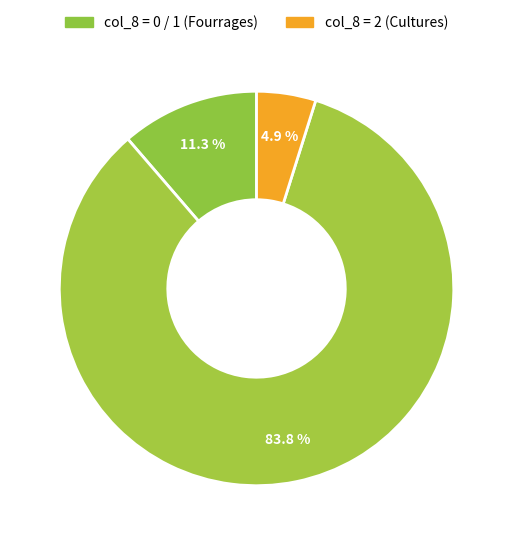

How many slices are in this pie chart?

3